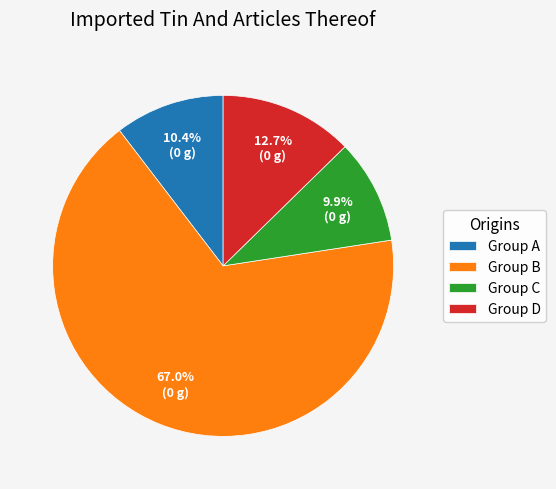

What is the majority slice?

Group B